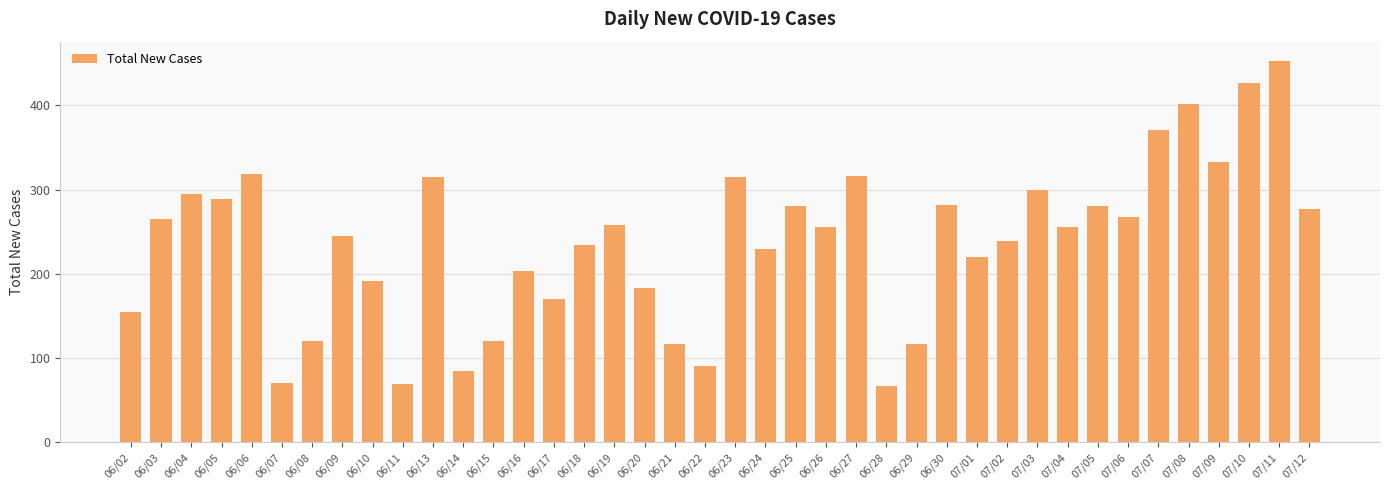

What is the sum of the values at 06/27 and 07/07?

687